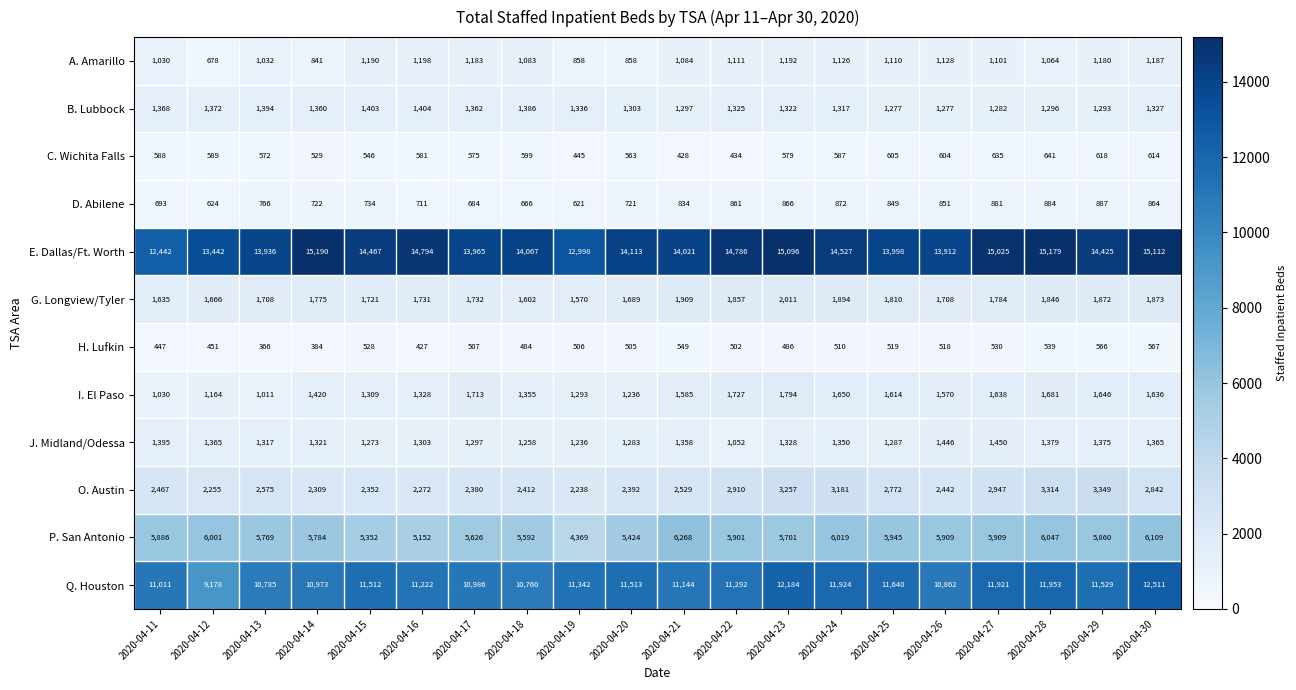

The H. Lufkin series shows 143 at 2020-04-16. True or false?

False